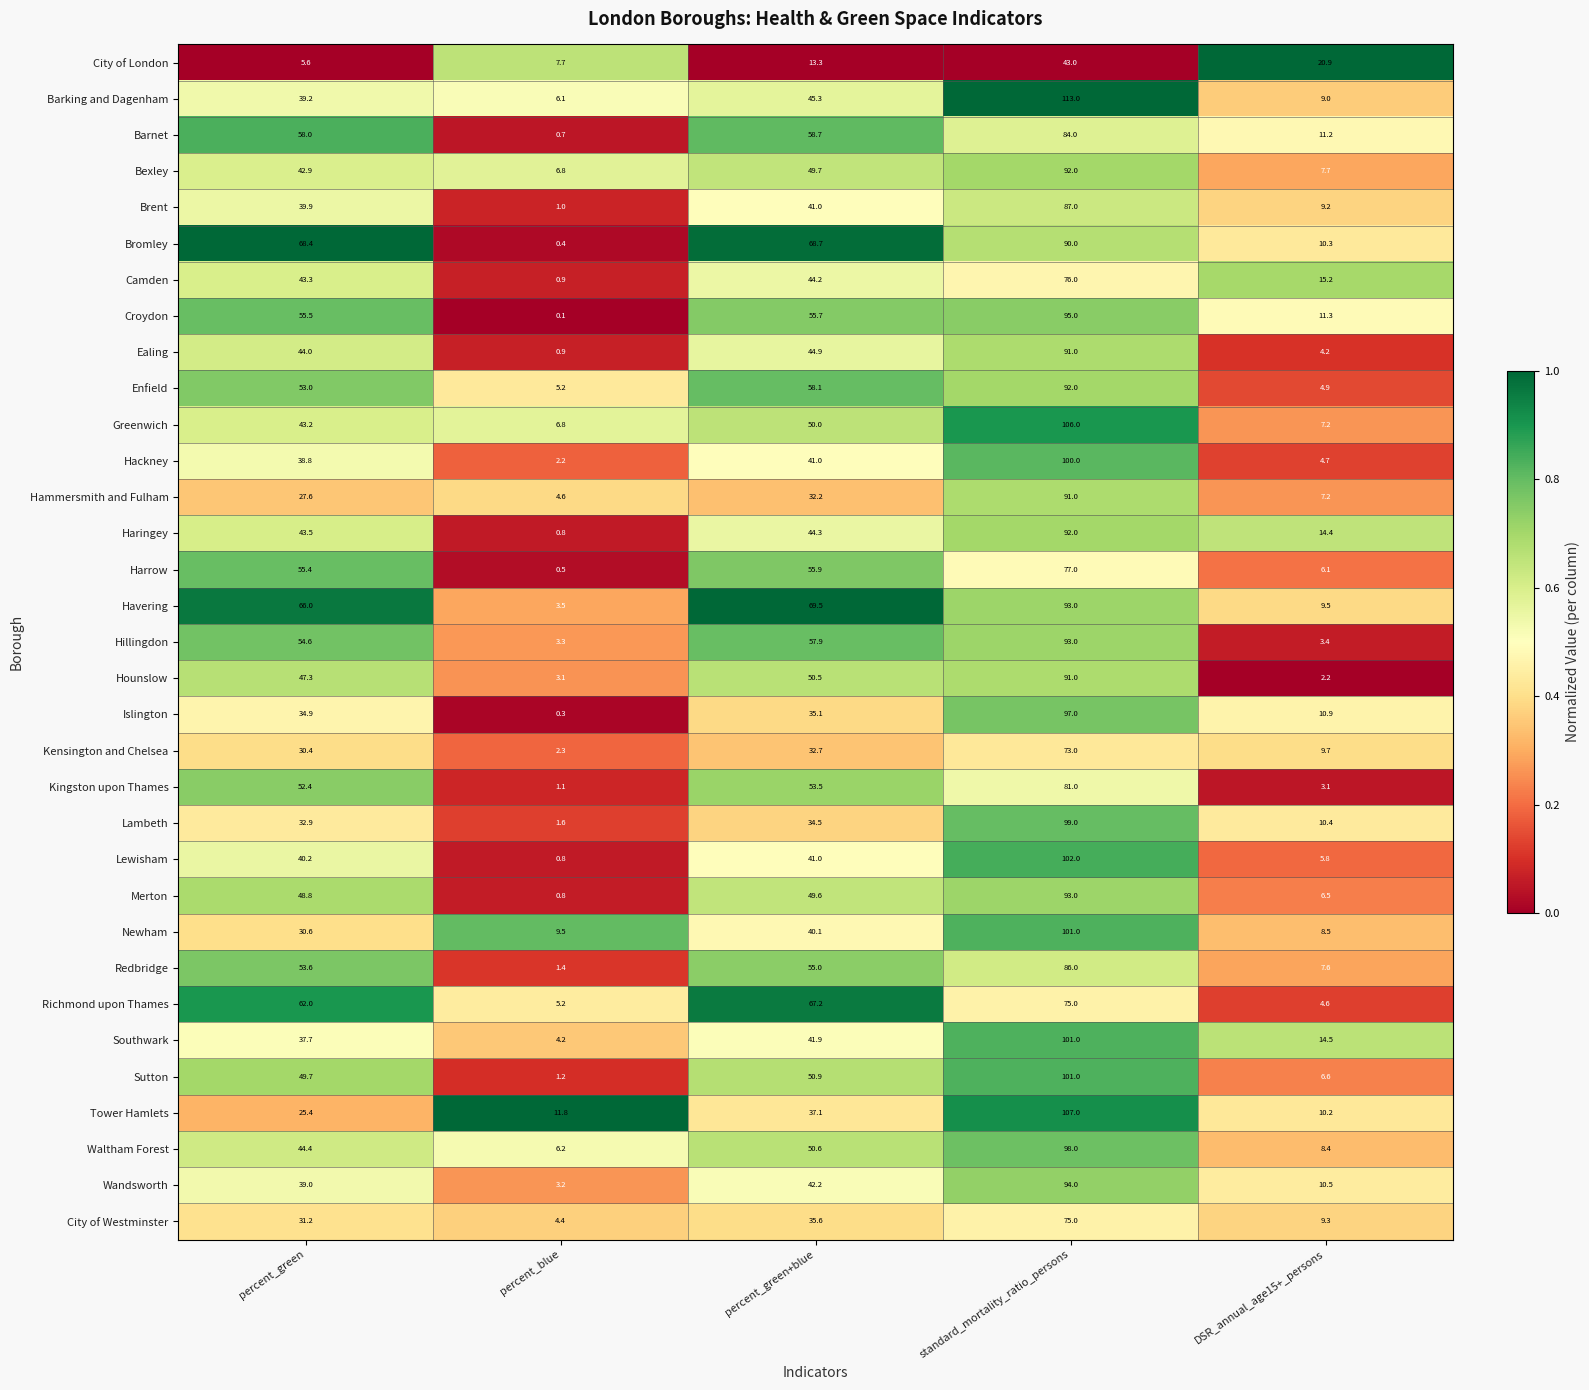

Which series has the widest spread of values?

Barking and Dagenham